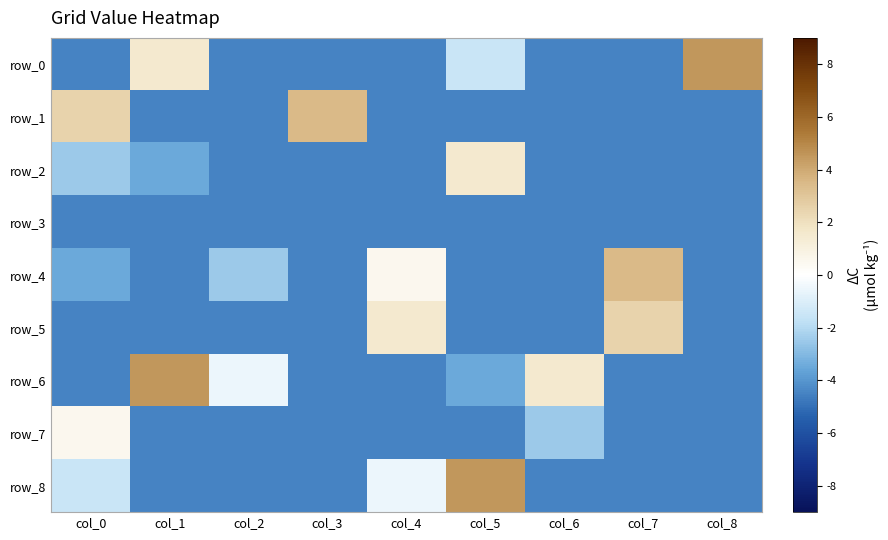

Rank the categories by row_2 value from lowest to highest.

col_2, col_3, col_4, col_6, col_7, col_8, col_1, col_0, col_5